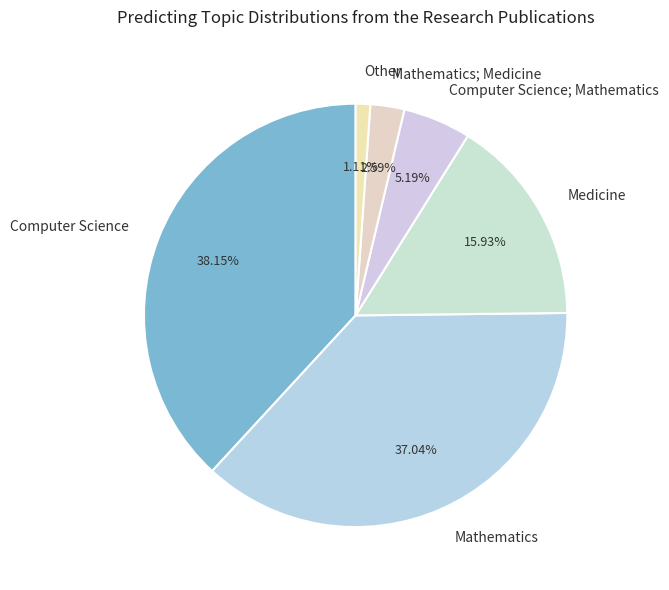

Between Computer Science and Other, which is larger?

Computer Science